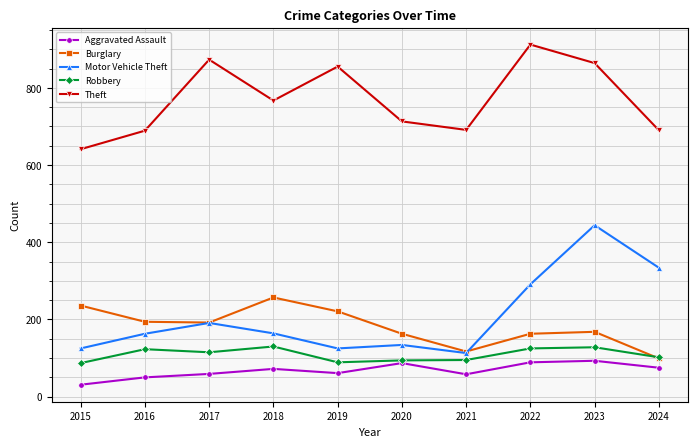

What is the value of the Burglary point at the 1st from the left?

236